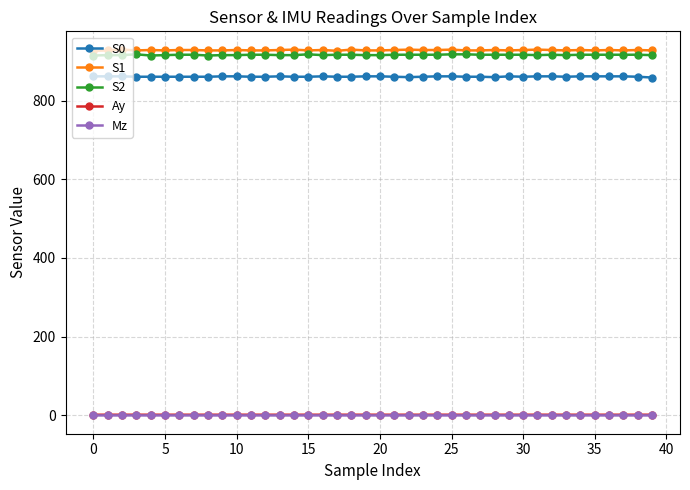

True or false: Mz has more than 0 interior local peaks.

True